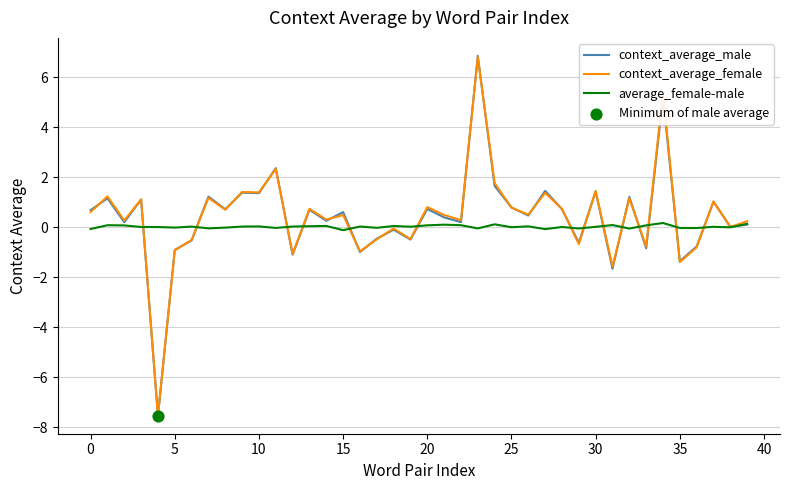

What is the smallest value displayed?

-7.5